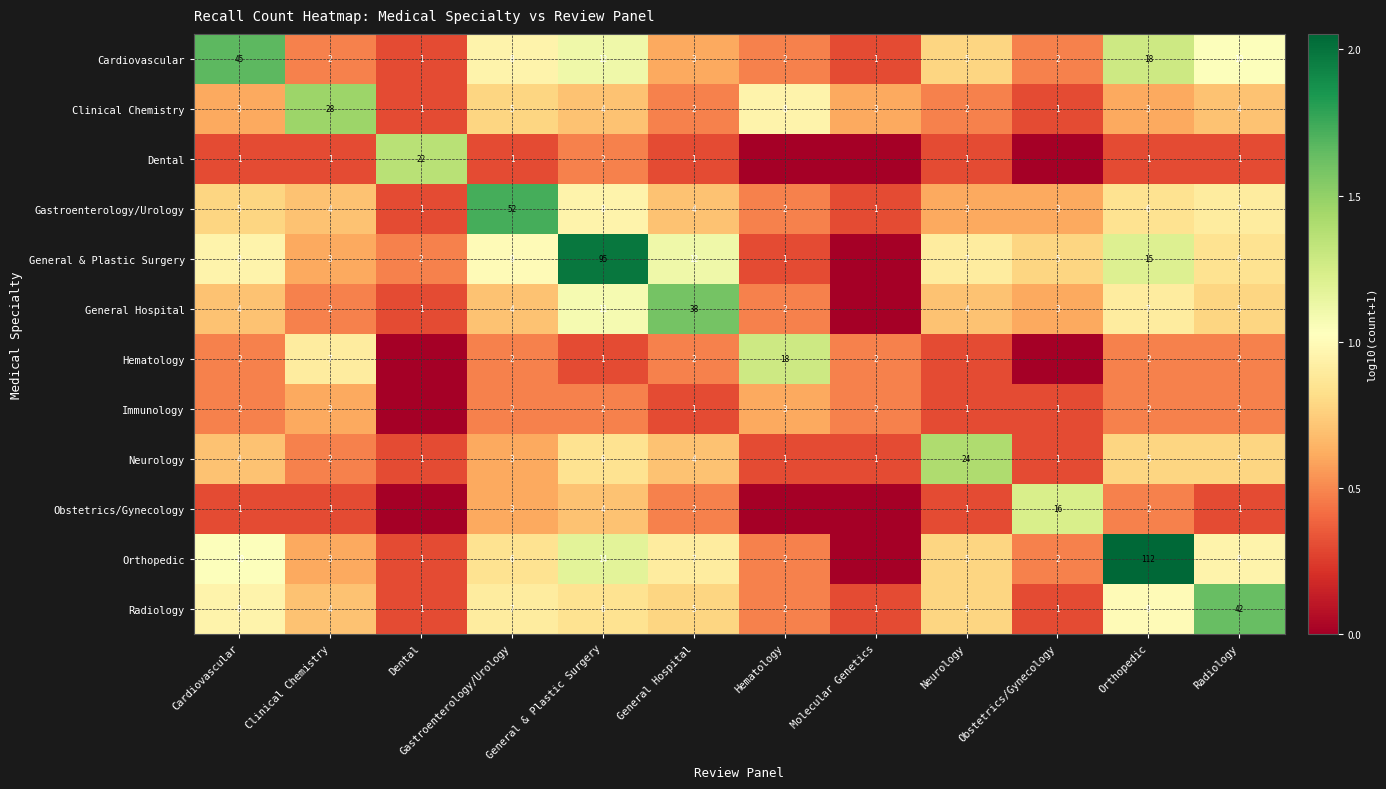

What is the total value across all series at General & Plastic Surgery?

165